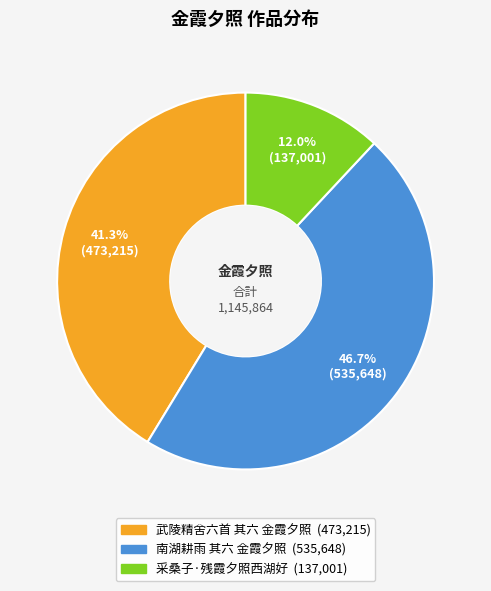

How much of the chart is everything except 采桑子·残霞夕照西湖好?

88.0%